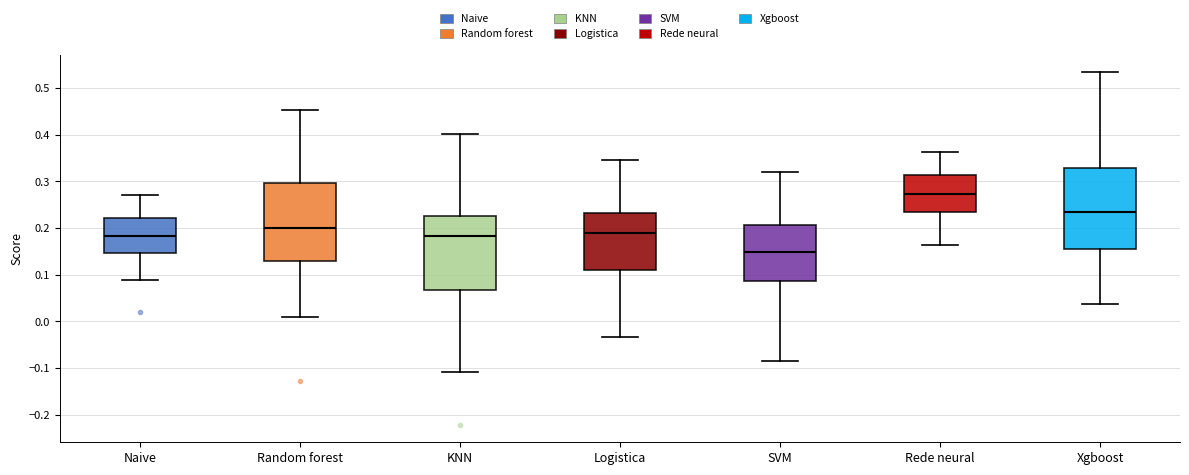

Reading left to right, transcribe this box plot: for each box, give where its median line is, the range the box spans, and where its two whiskers end, as read against the y-axis. The values are not printed on the chart, so give them approximately, as read against the axis.

Naive: median 0.18, box 0.15 to 0.22, whiskers 0.09 to 0.27
Random forest: median 0.20, box 0.13 to 0.30, whiskers 0.01 to 0.45
KNN: median 0.18, box 0.07 to 0.23, whiskers -0.11 to 0.40
Logistica: median 0.19, box 0.11 to 0.23, whiskers -0.03 to 0.35
SVM: median 0.15, box 0.09 to 0.21, whiskers -0.08 to 0.32
Rede neural: median 0.27, box 0.23 to 0.31, whiskers 0.16 to 0.36
Xgboost: median 0.23, box 0.16 to 0.33, whiskers 0.04 to 0.53